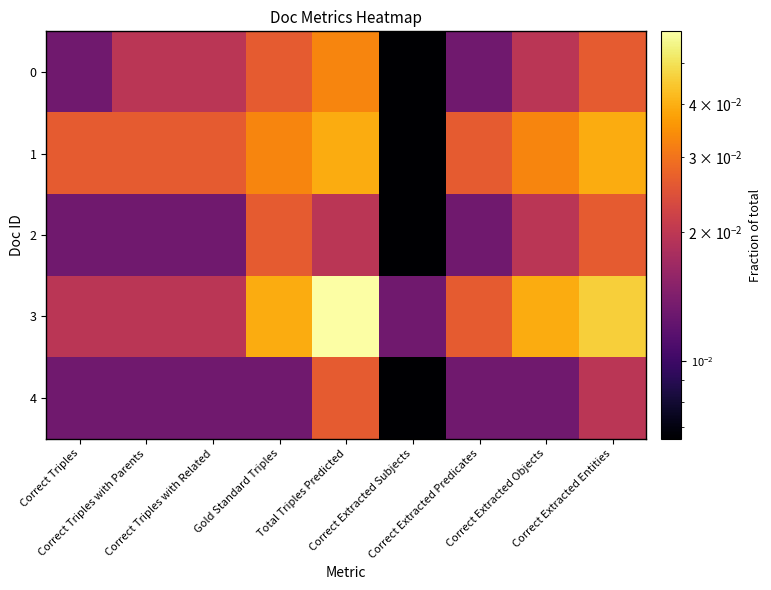

Between Gold Standard Triples and Correct Triples with Related, which is larger?

Gold Standard Triples